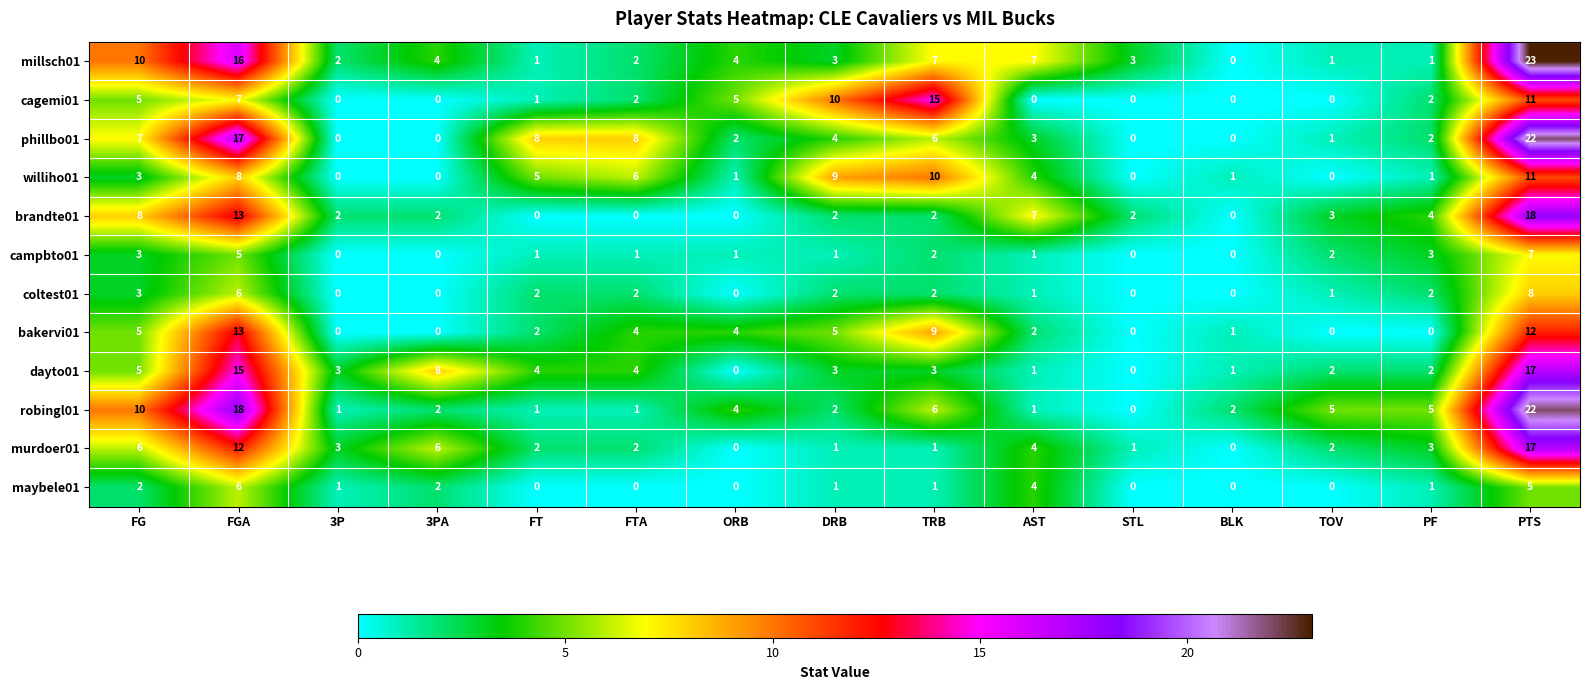

The value of phillbo01 at TOV is 1. True or false?

True